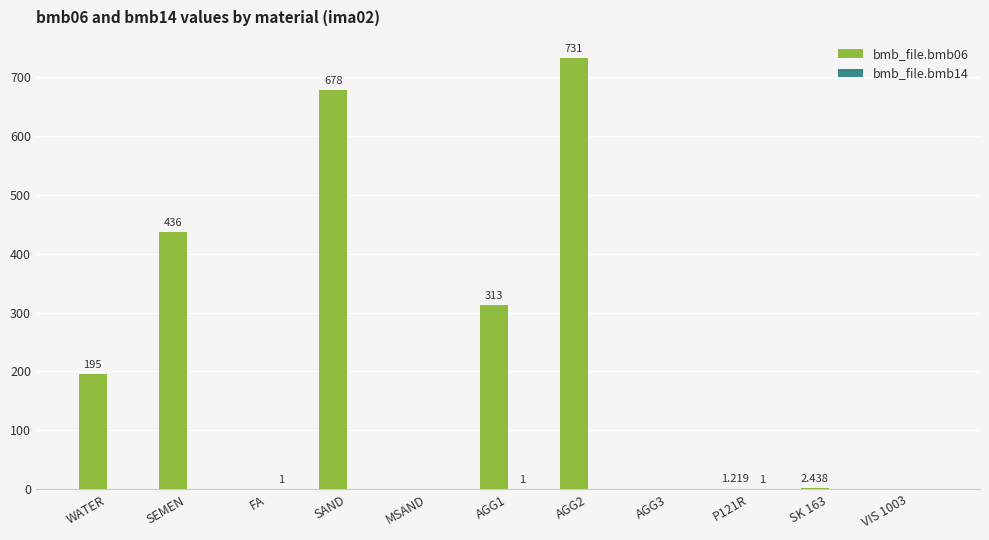

At SAND, list the series in order from smallest to largest.

bmb_file.bmb14, bmb_file.bmb06